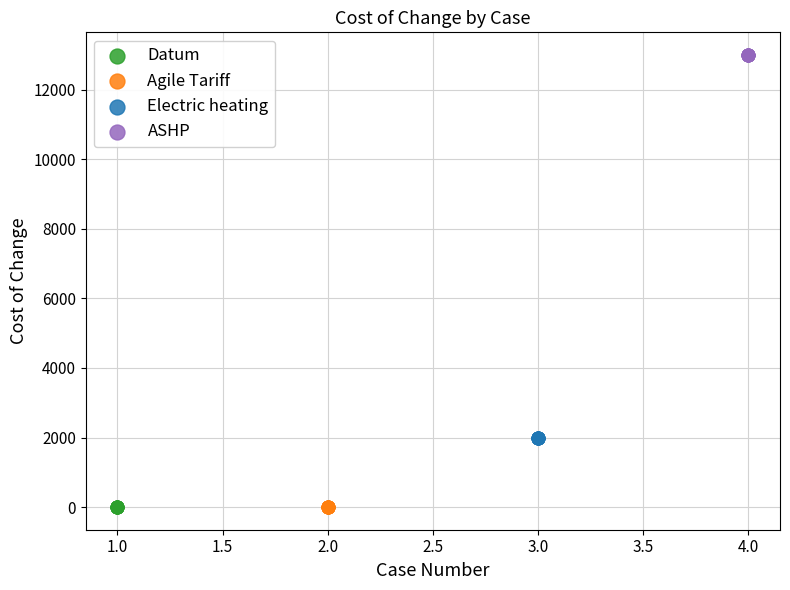

Which series contains the highest Y value?

ASHP